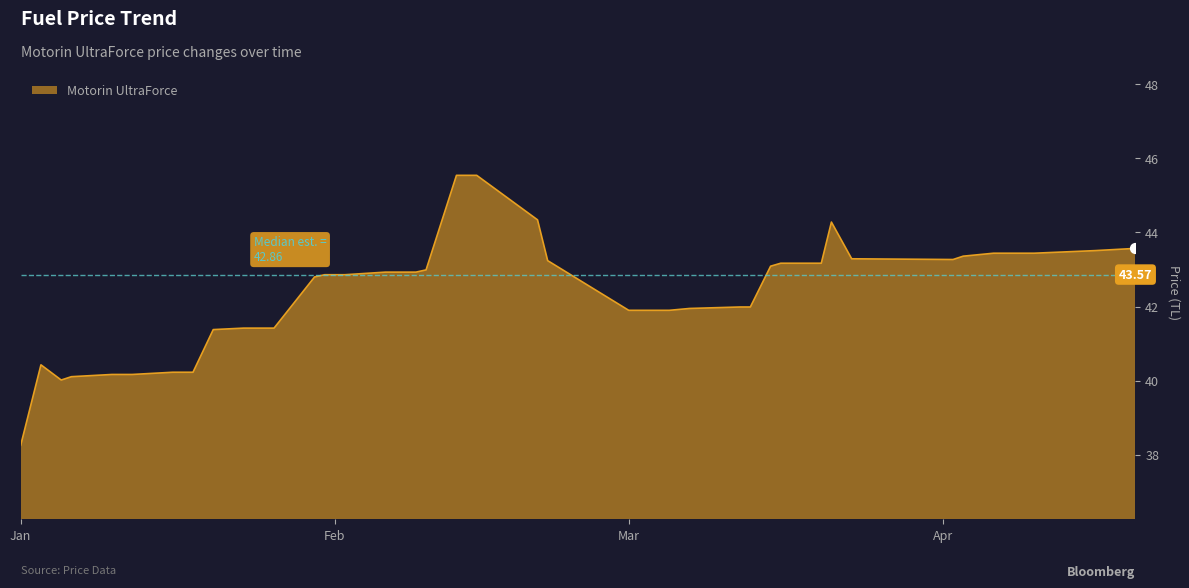

Which has a higher value, 2024-02-10 or 2024-03-15?

2024-03-15